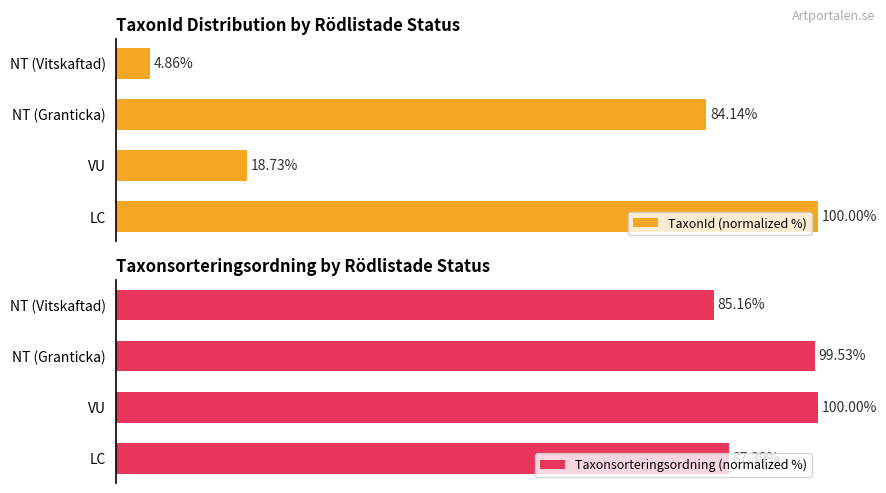

Rank the categories by TaxonId (normalized %) value from highest to lowest.

LC, NT (Granticka), VU, NT (Vitskaftad)